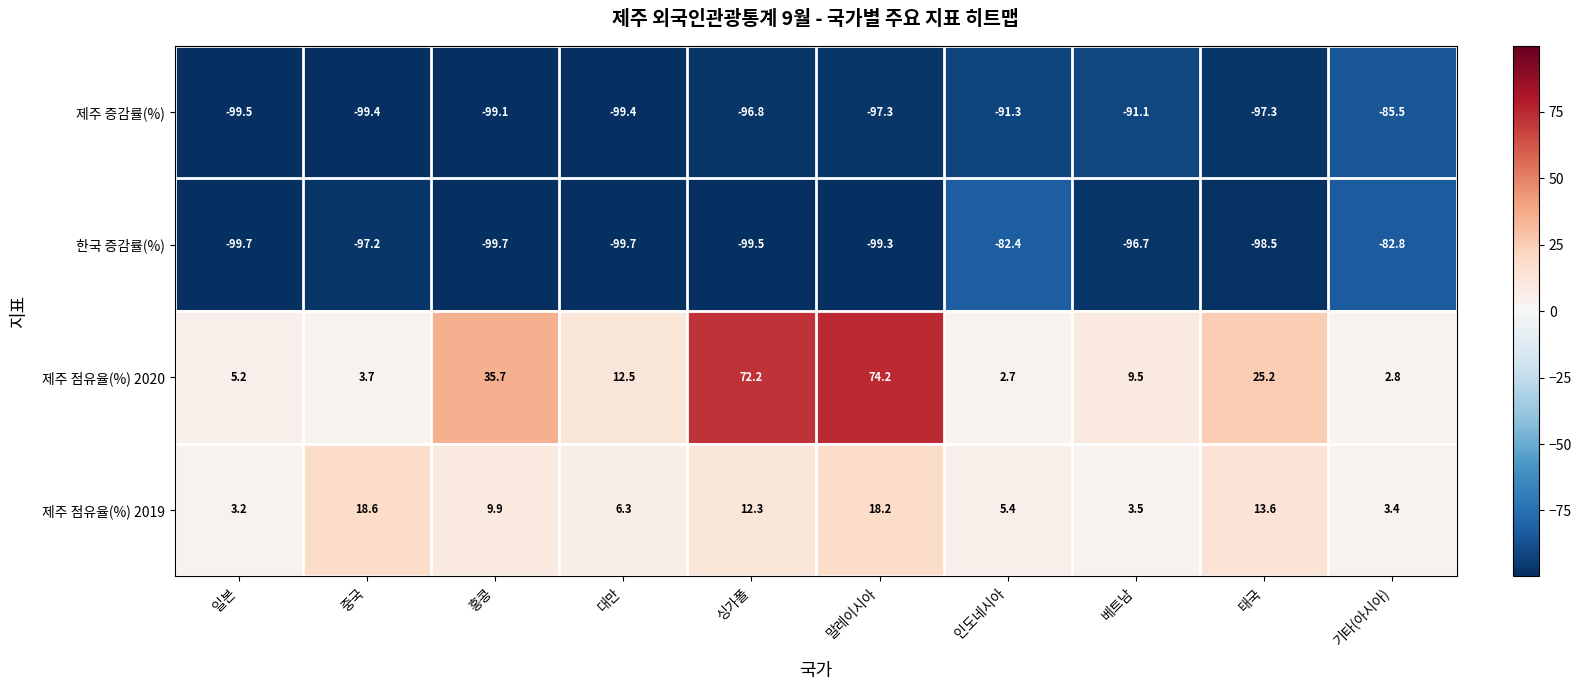

What is the spread (max minus min) of values at 홍콩?

135.4